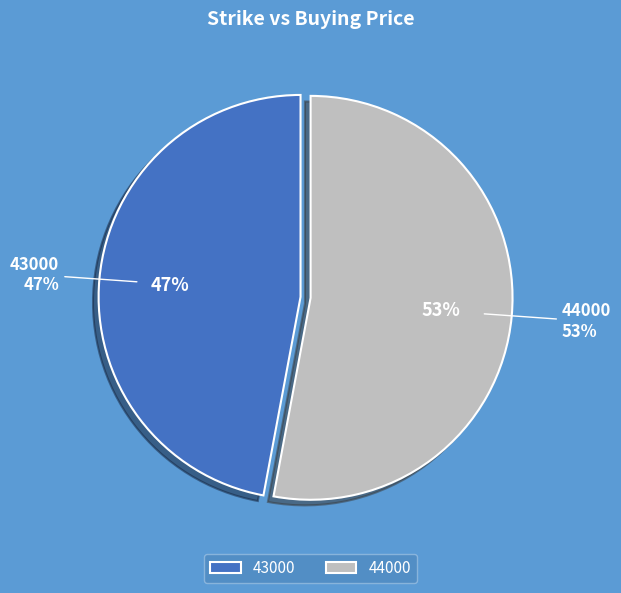

Is there a majority slice in this chart?

Yes